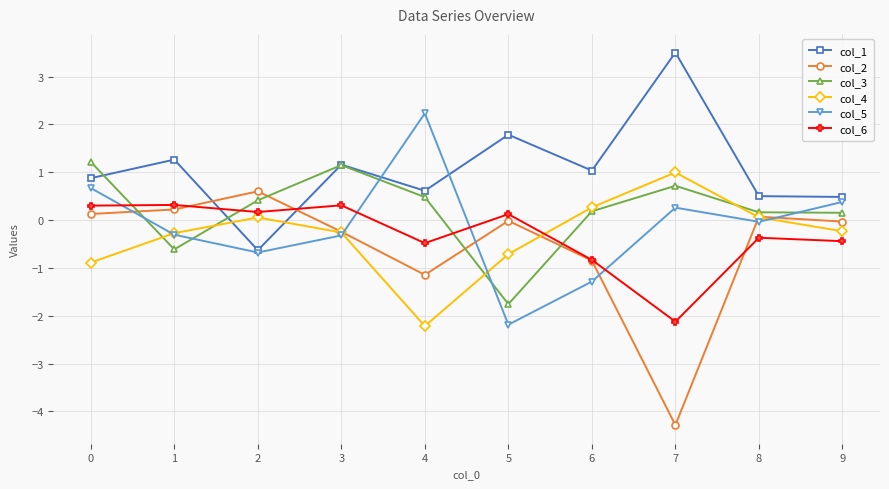

In col_1, how many points are higher than both neighbors (excluding endpoints)?

4